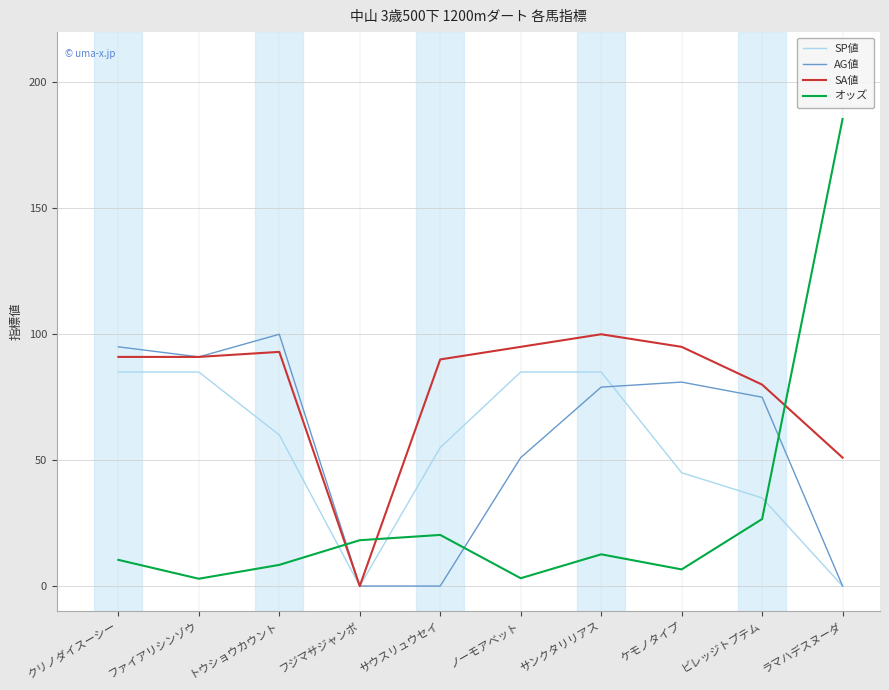

How many values in the SP値 series are below 60?

5